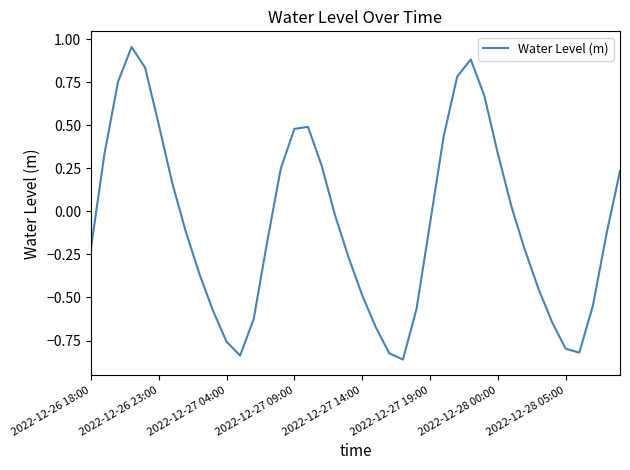

What is the difference between the maximum and minimum values?

1.8